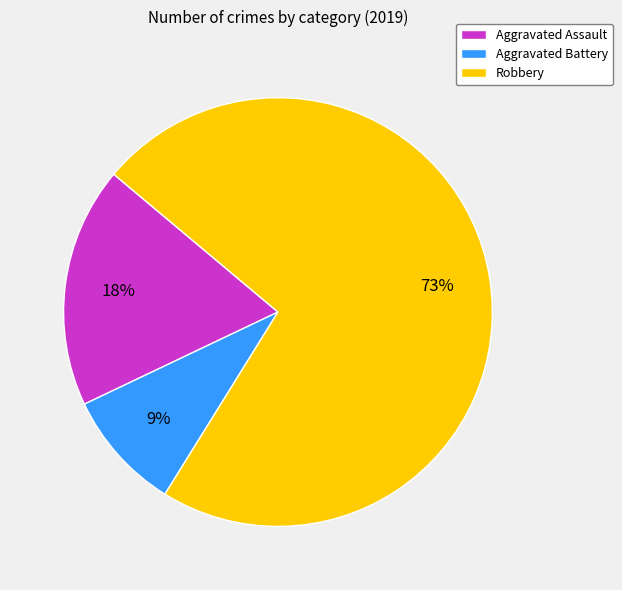

Between Aggravated Assault and Robbery, which is larger?

Robbery